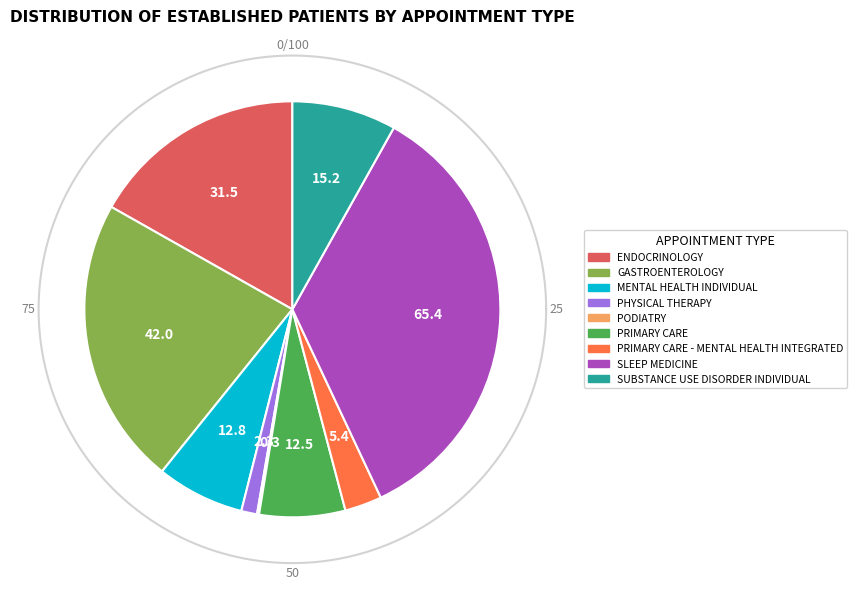

Combined, what portion of the pie is PHYSICAL THERAPY and MENTAL HEALTH INDIVIDUAL?

8.1%